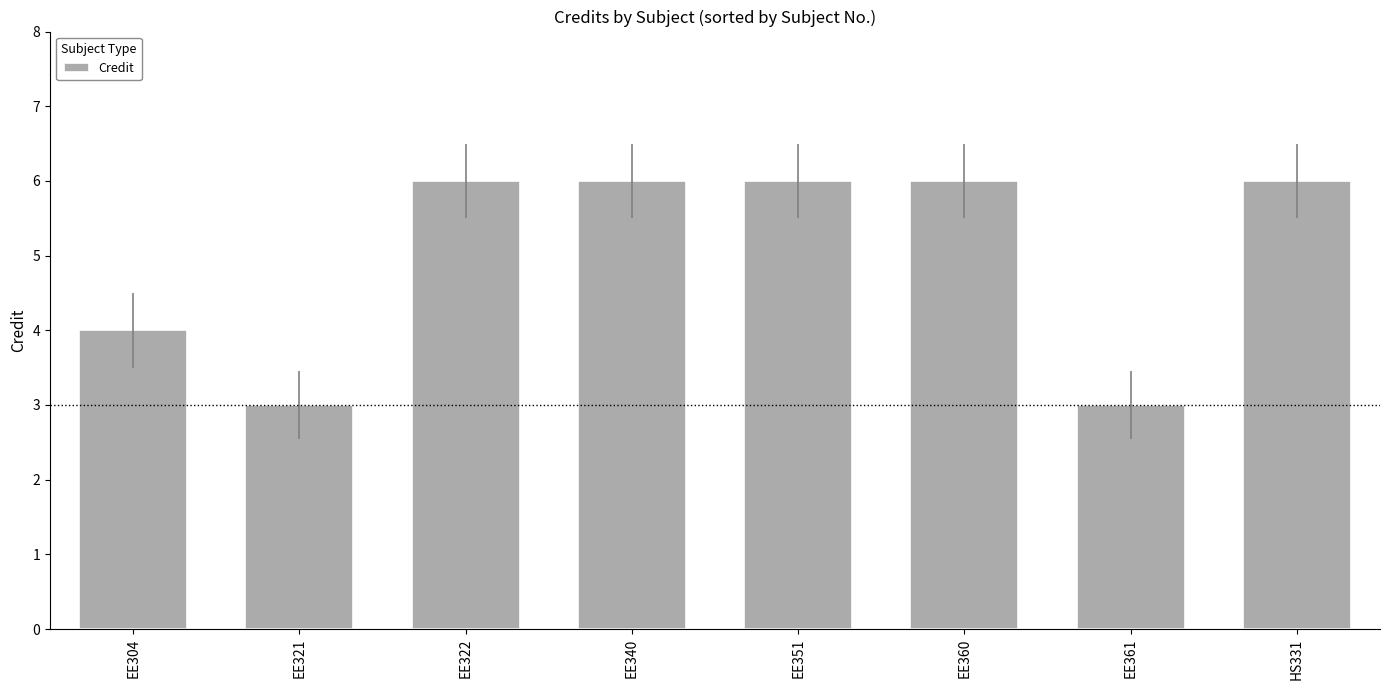

What is the label of the 8th bar from the left?

HS331